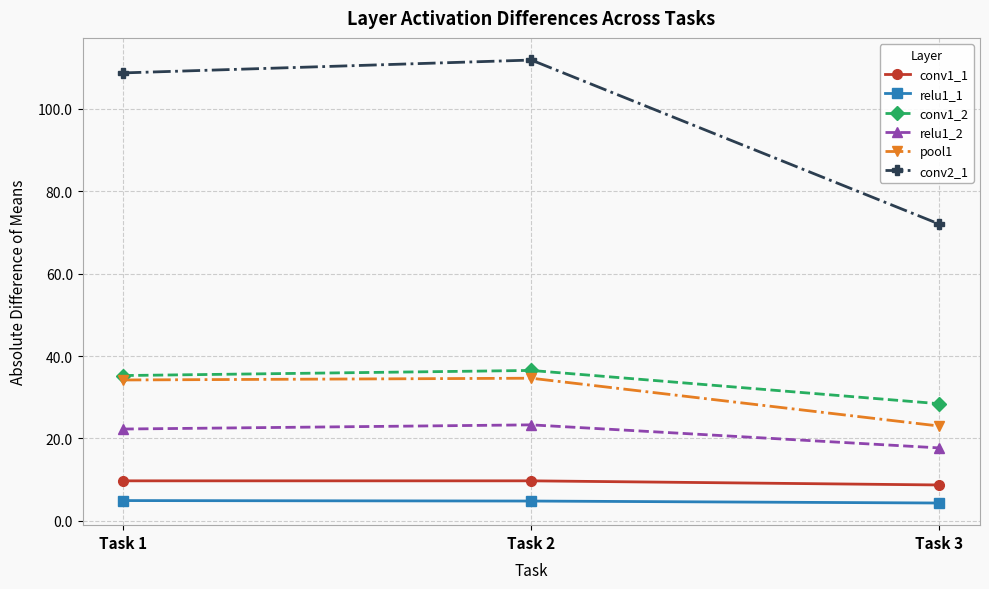

At which label does conv1_2 reach its minimum?

Task 3